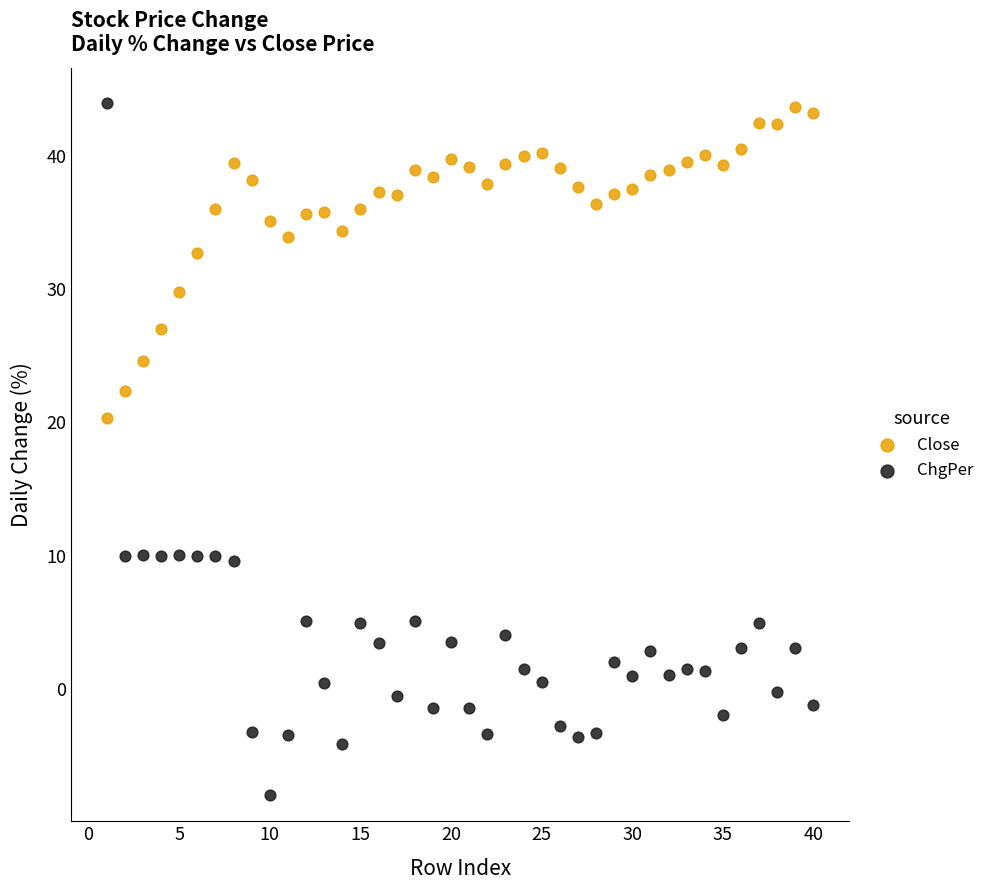

Across all data points, what is the range of X values (max minus min)?

39.0